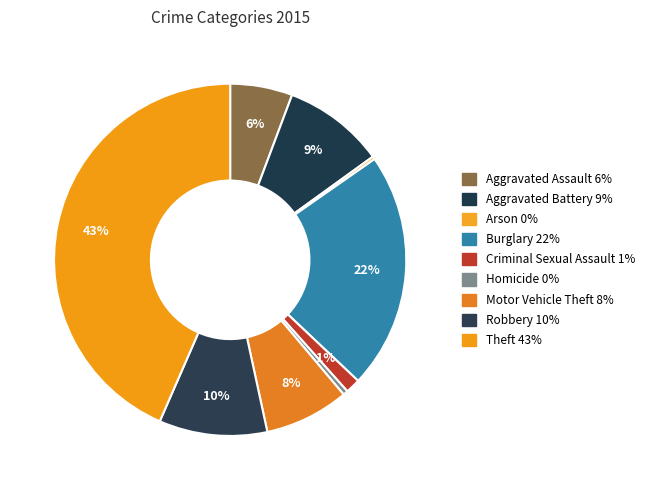

Is Robbery the majority of the pie?

No